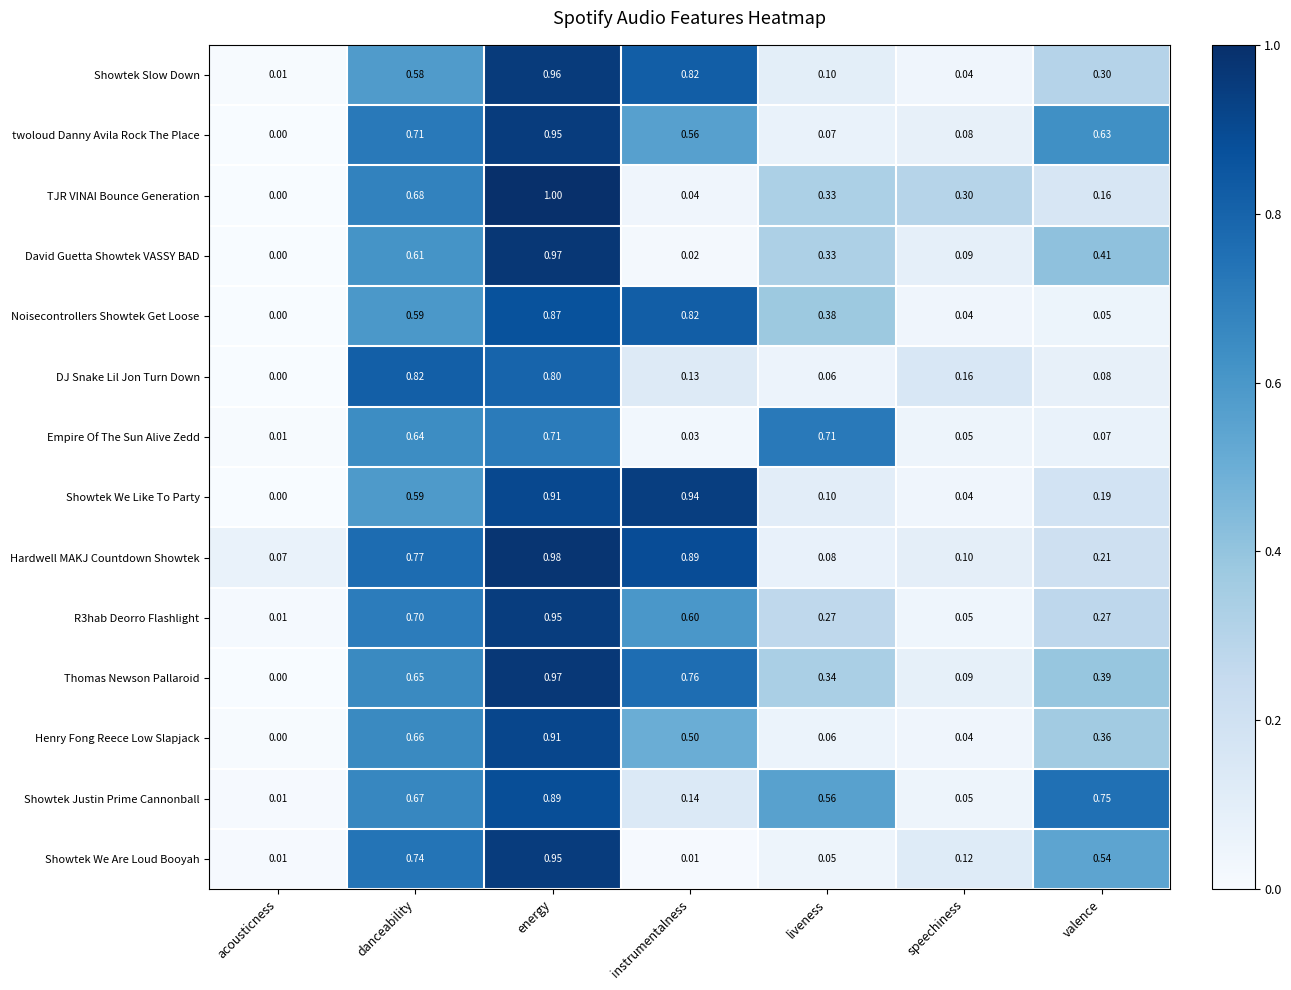

Count the number of categories in the chart.

7